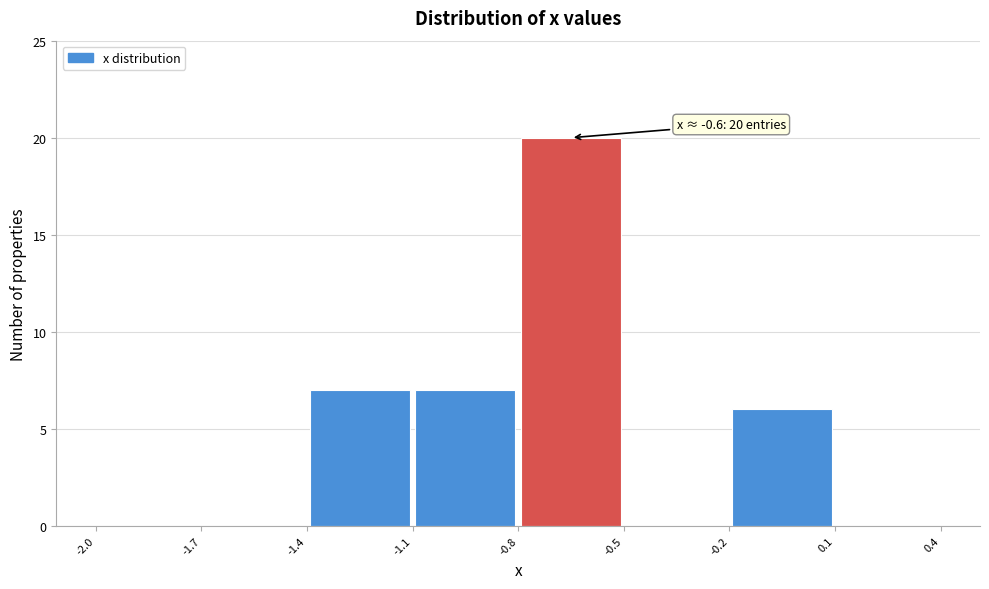

Which range on the x-axis has the tallest bar?

-0.8 to -0.5